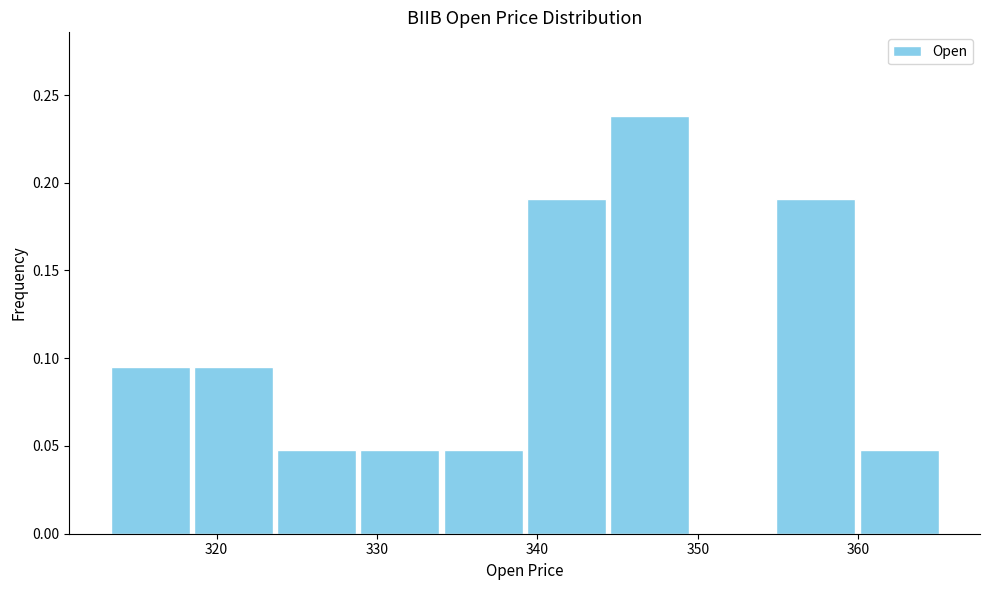

What is the height of the bar covering 324 to 329 on the x-axis? Neither the bar edges nor the heights are printed on the chart, so give them approximately, as read against the axes.

0.050